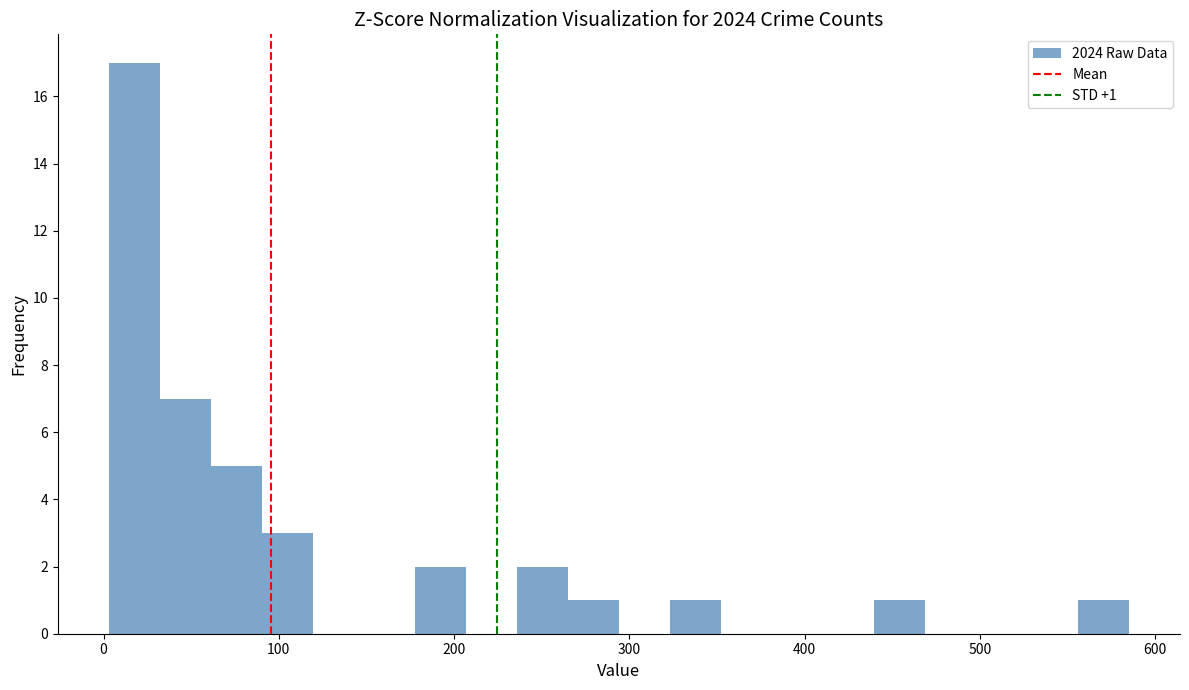

Around what value on the x-axis is the tallest bar? Give the approximate position of its centre, as read against the axis.

20